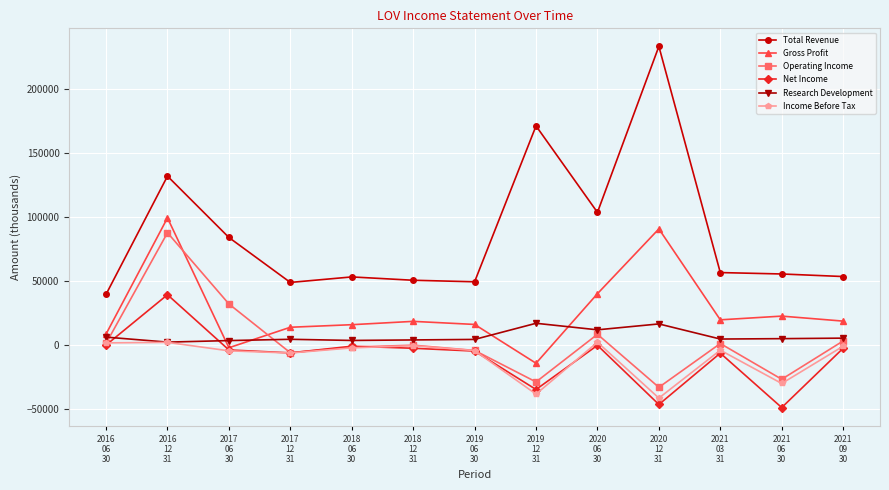

The value of Gross Profit at 2016
06
30 is 8400. True or false?

True